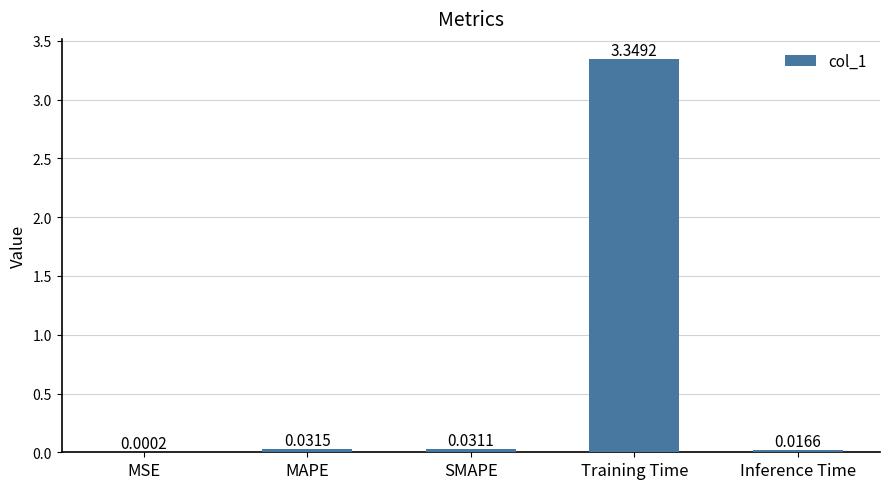

Are the bars horizontal?

No